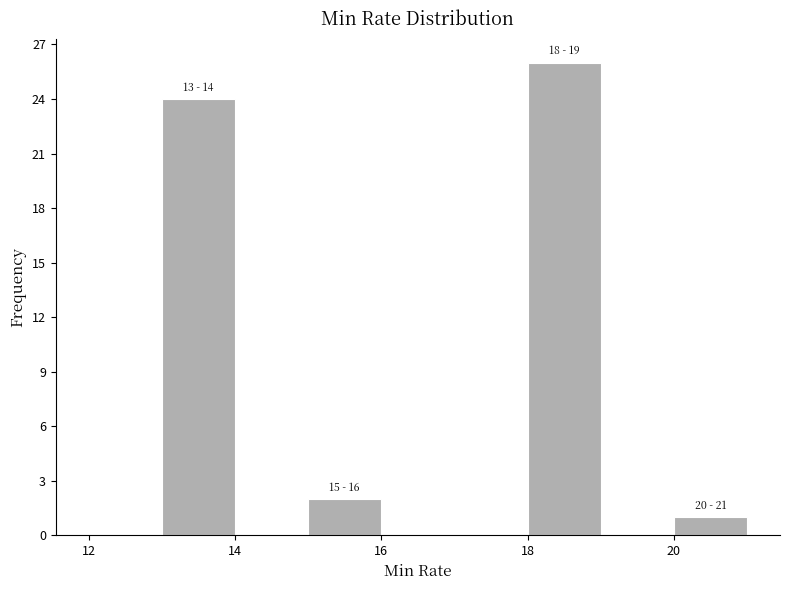

Over which range of the x-axis is the bar tallest?

18 to 19